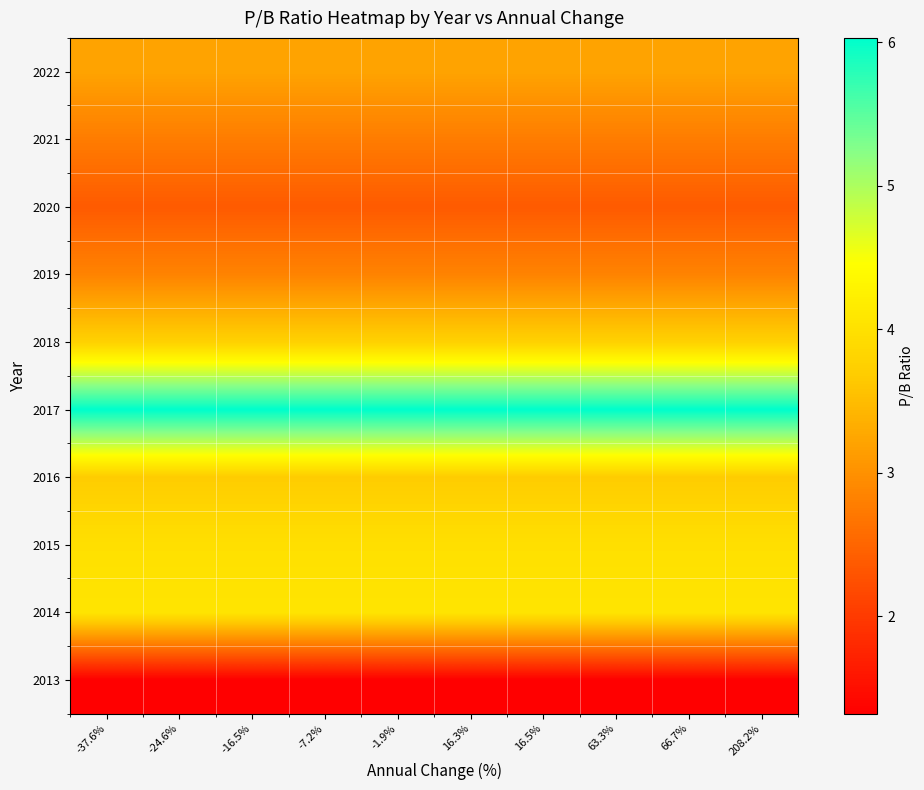

Count the number of categories in the chart.

10